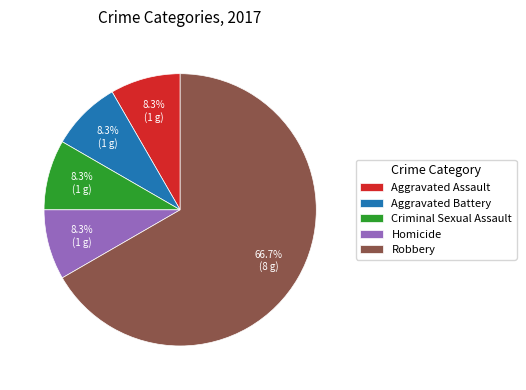

Combined, do Robbery and Aggravated Battery account for over 50%?

Yes